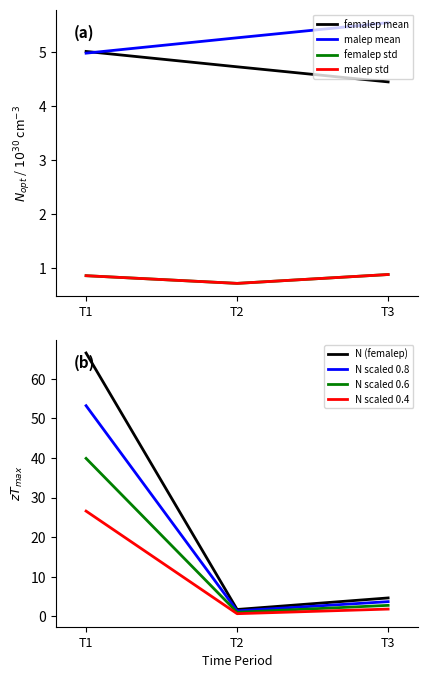

Reading left to right, extract all data points from this chart.

femalep_mean: 5.0	4.7	4.5
malep_mean: 5.0	5.3	5.5
femalep_std: 0.9	0.7	0.9
malep_std: 0.9	0.7	0.9